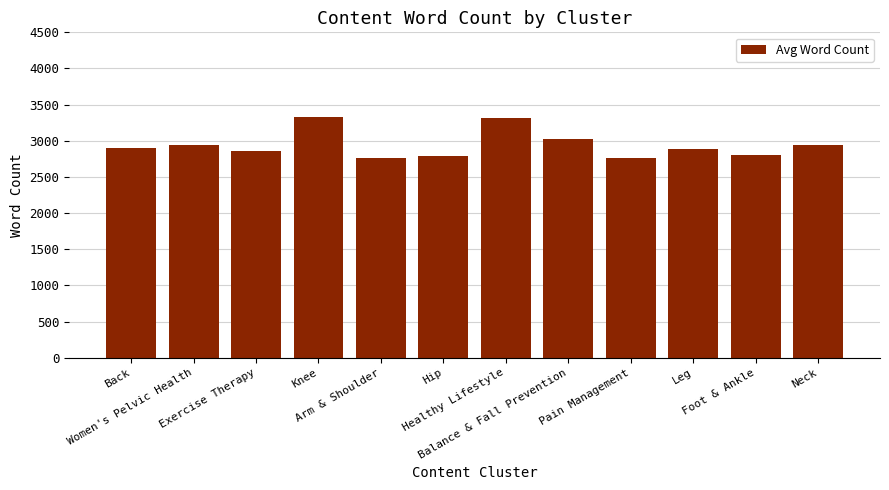

What is the value of the 1st bar from the left?

2895